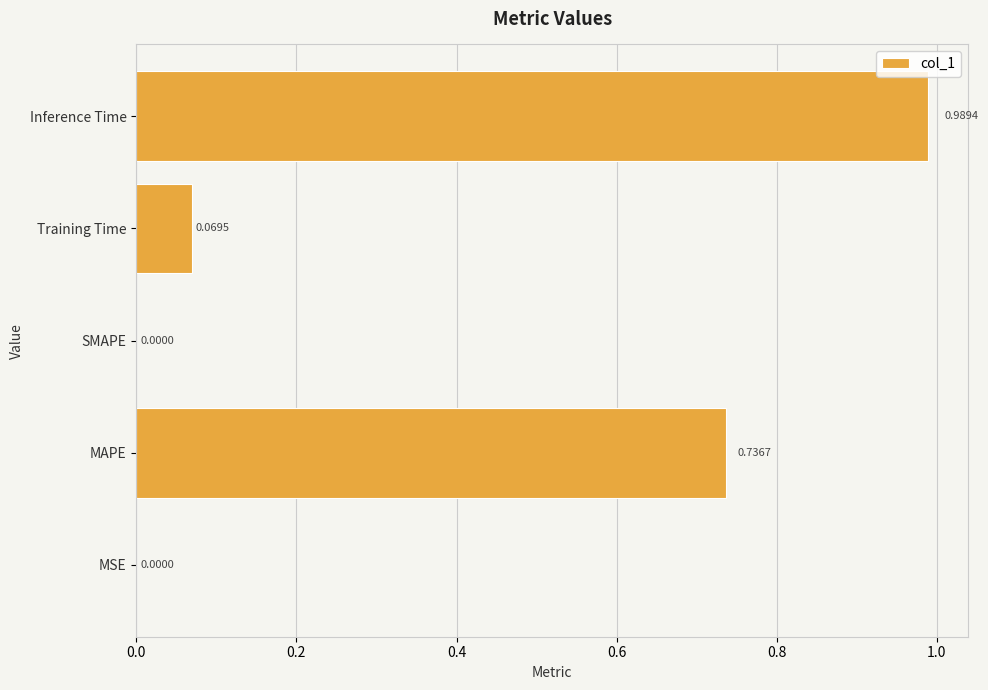

What is the change in value from MAPE to Training Time?

-0.7